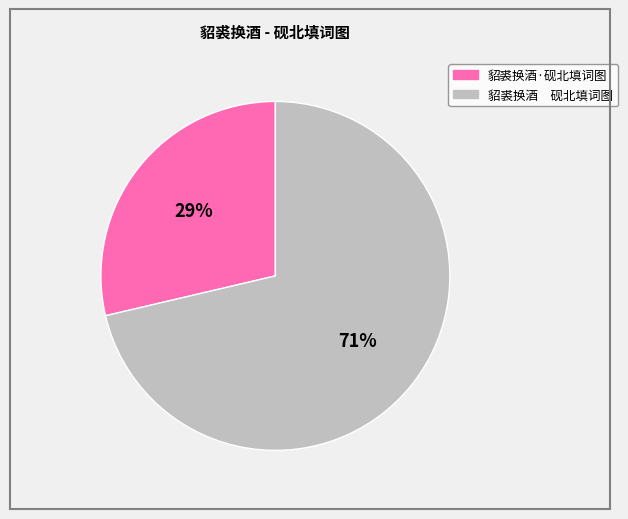

To the nearest percent, what is the average slice percentage?

50%